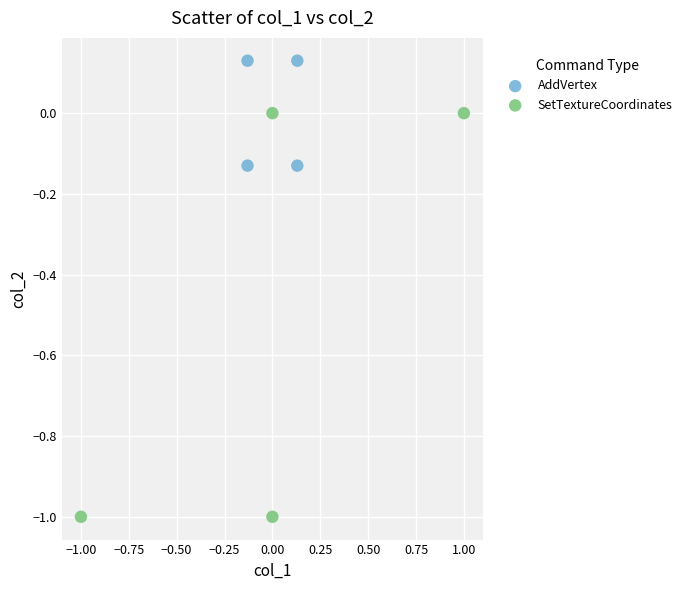

Which series has the largest Y range (max minus min)?

SetTextureCoordinates